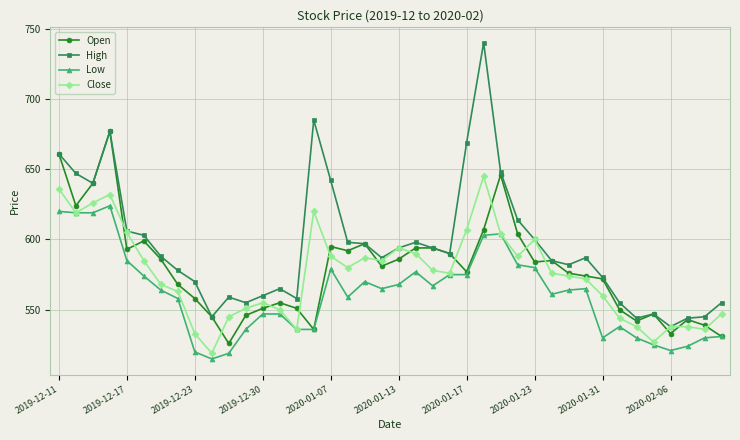

How many data points does each series have?

40